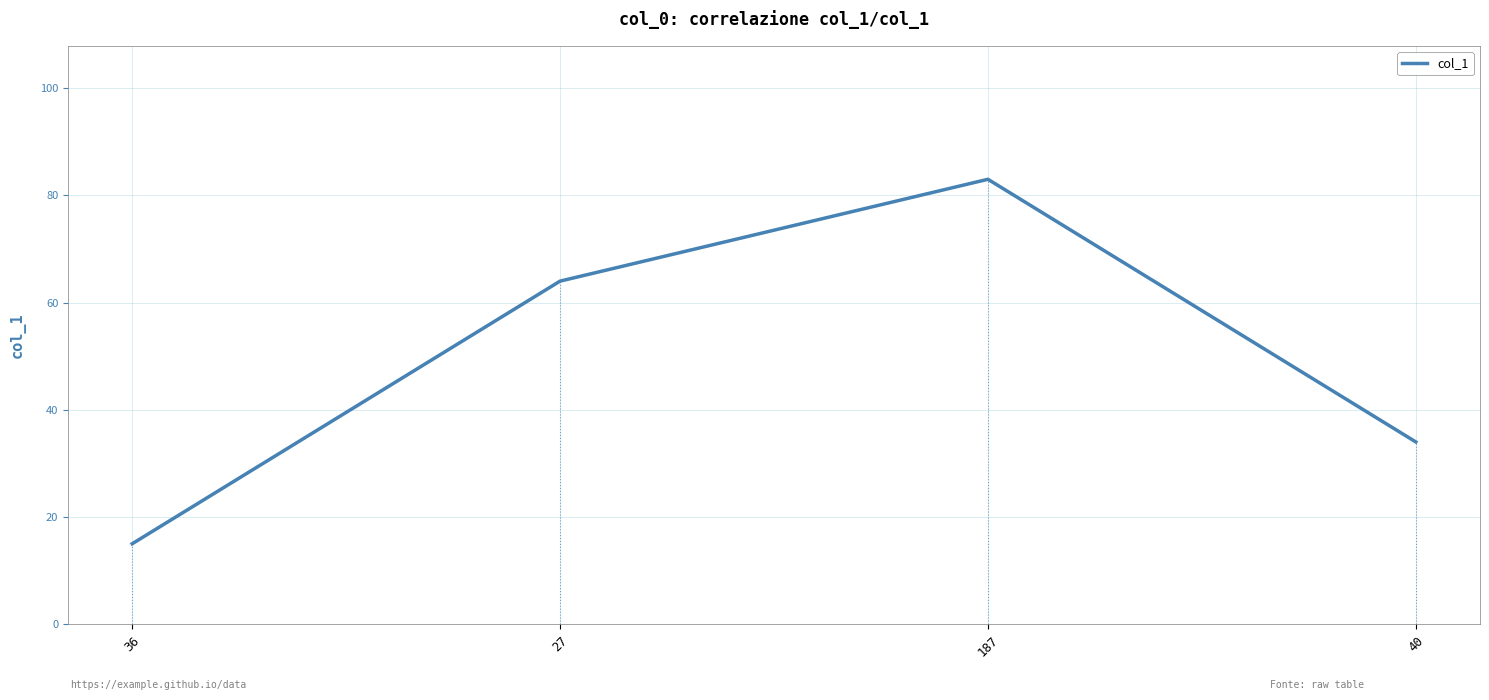

How many lines are shown in the chart?

1